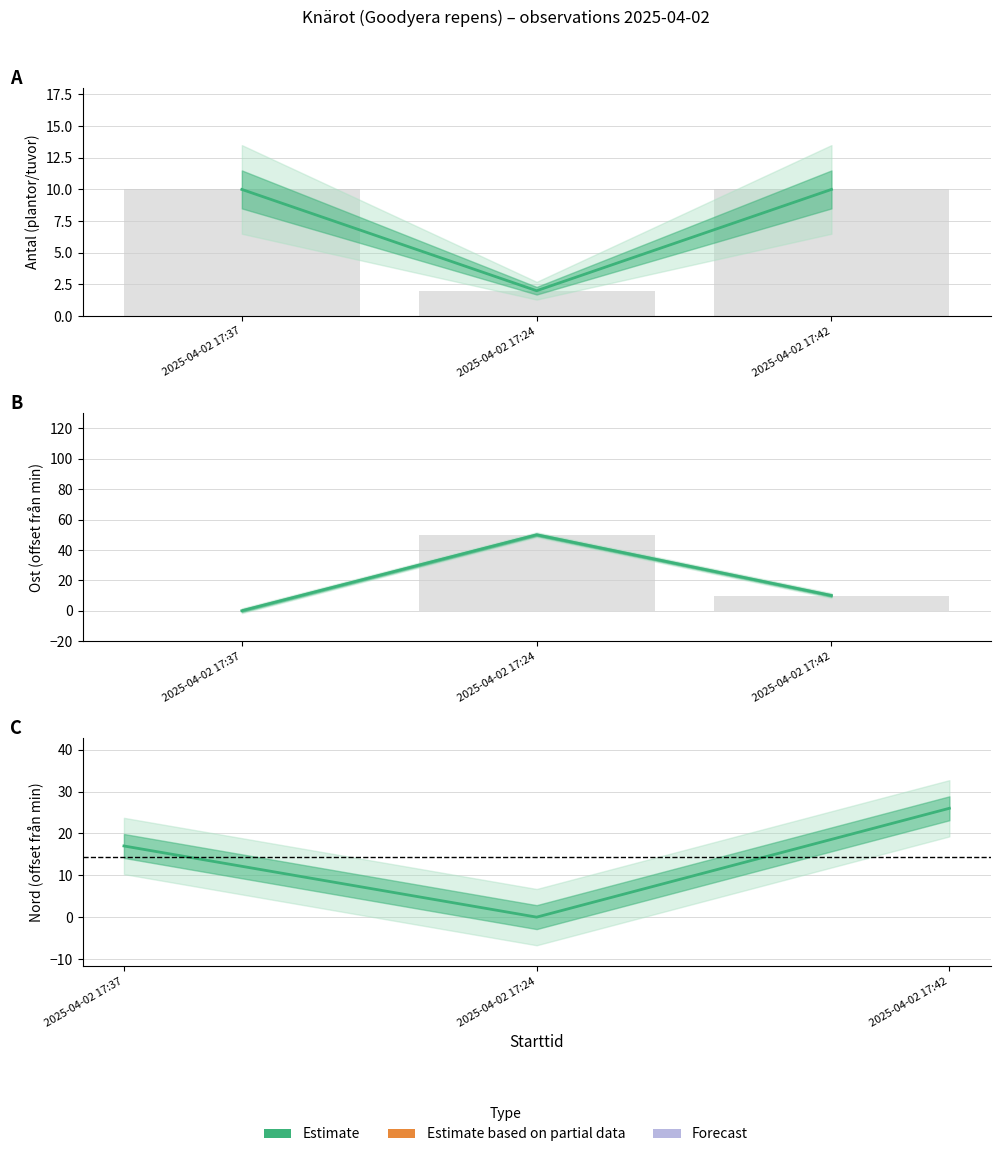

Rank the categories by value from lowest to highest.

2025-04-02 17:24, 2025-04-02 17:37, 2025-04-02 17:42